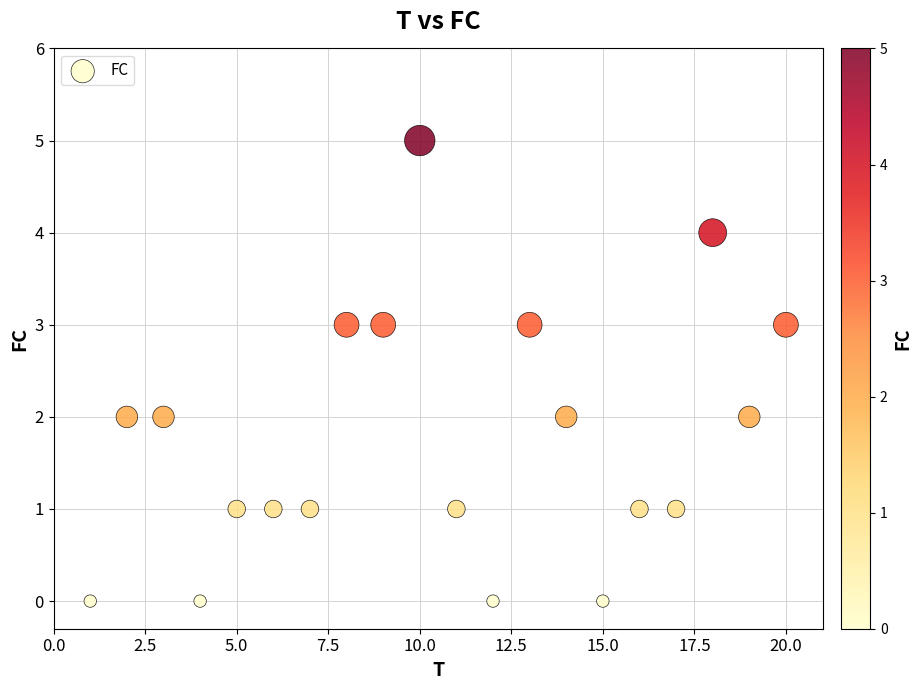

What is the range of X values (max minus min)?

19